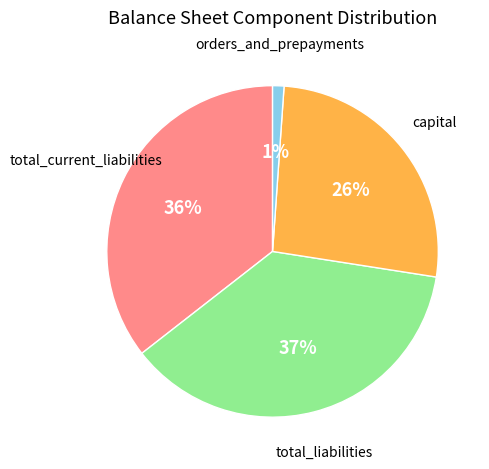

To the nearest percent, what is the difference between the largest and smallest slice percentages?

36%